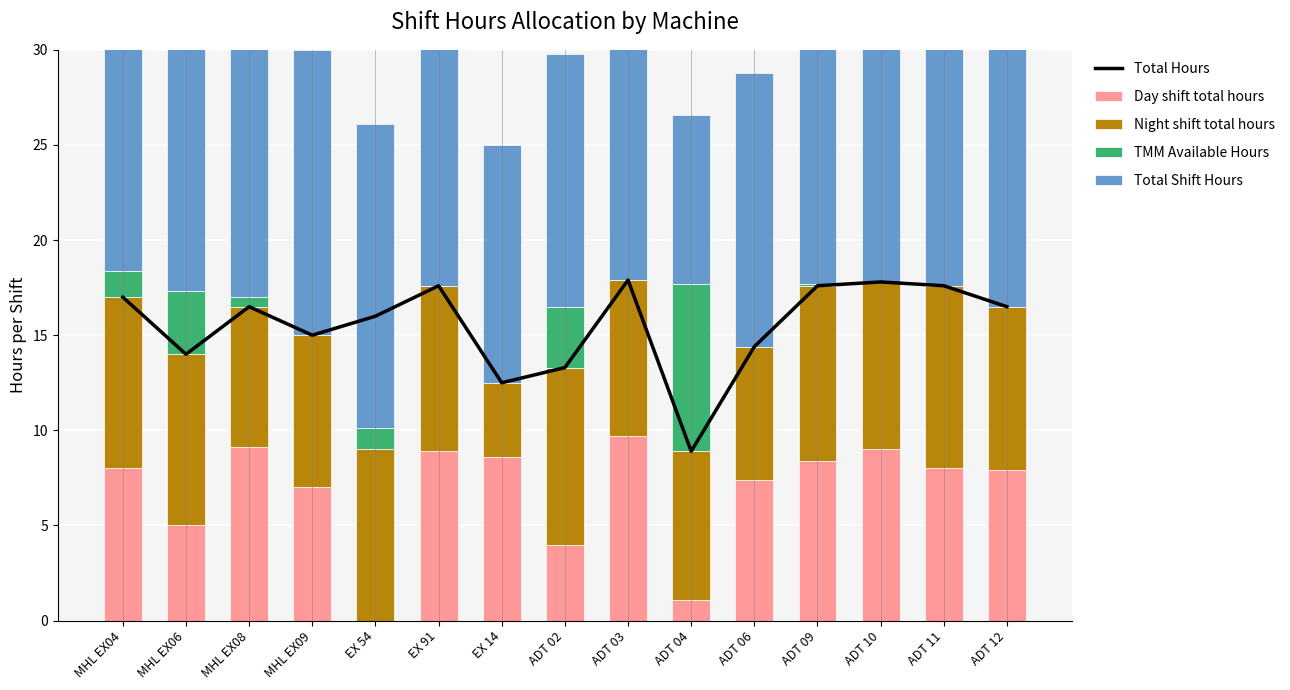

Rank the series by their maximum value, from highest to lowest.

Total Hours, Total Shift Hours, Day shift total hours, Night shift total hours, TMM Available Hours